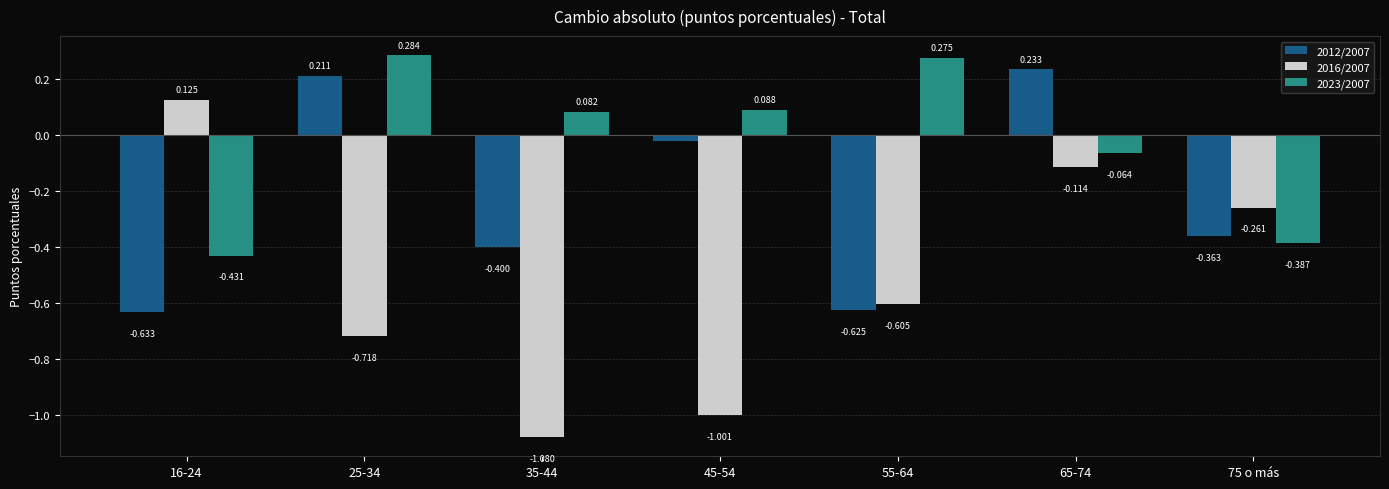

What is the average value of the 2012/2007 series?

-0.2